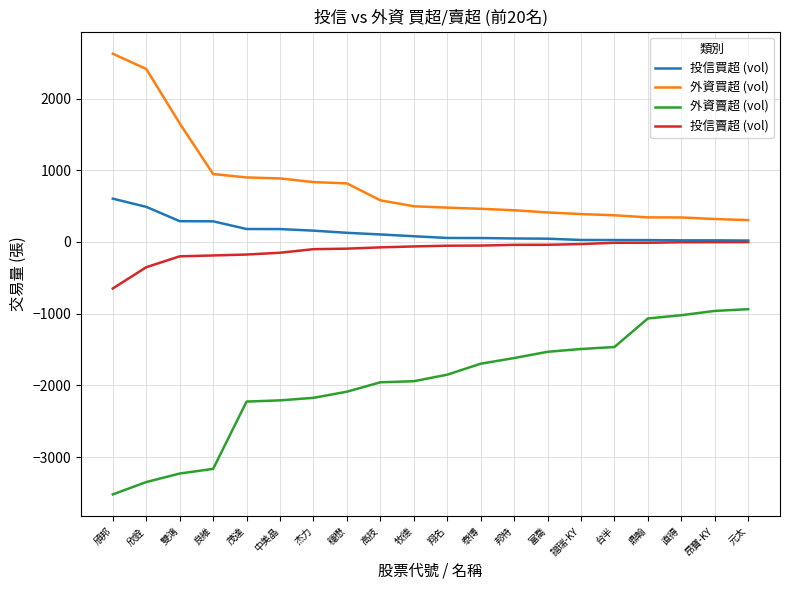

Is it true that 外資買超 (vol) equals 581 at 高技?

True